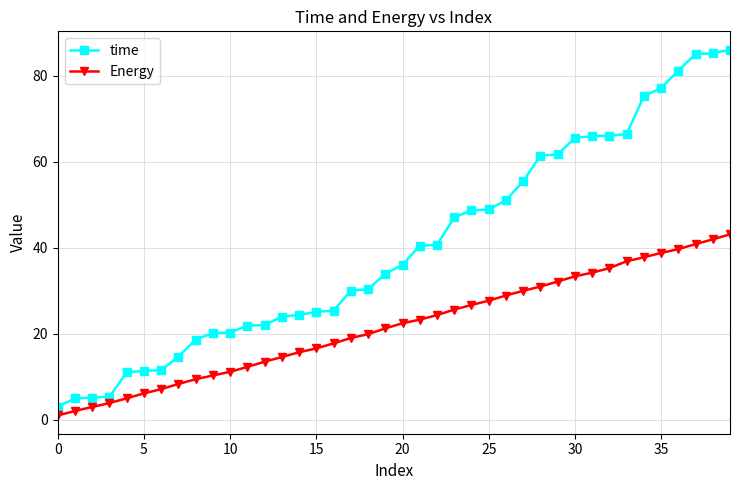

What is the highest value of the Energy series?

43.1